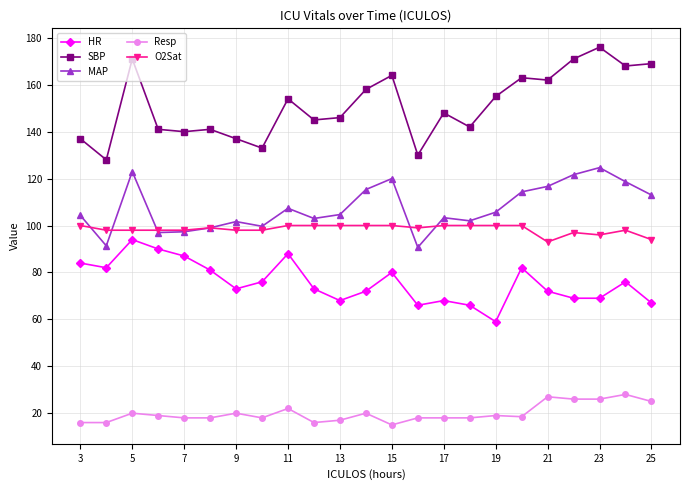

Which series has the widest spread of values?

SBP